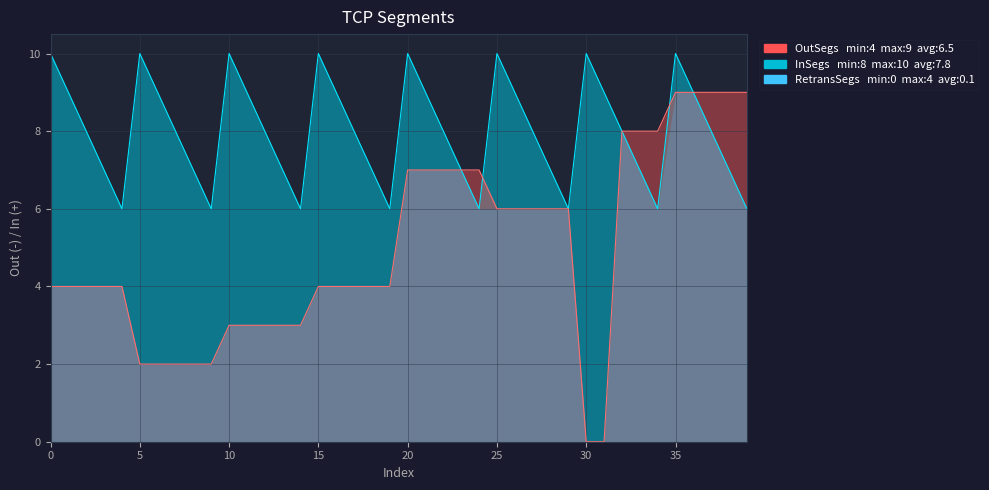

At which label does Group reach its peak?

35